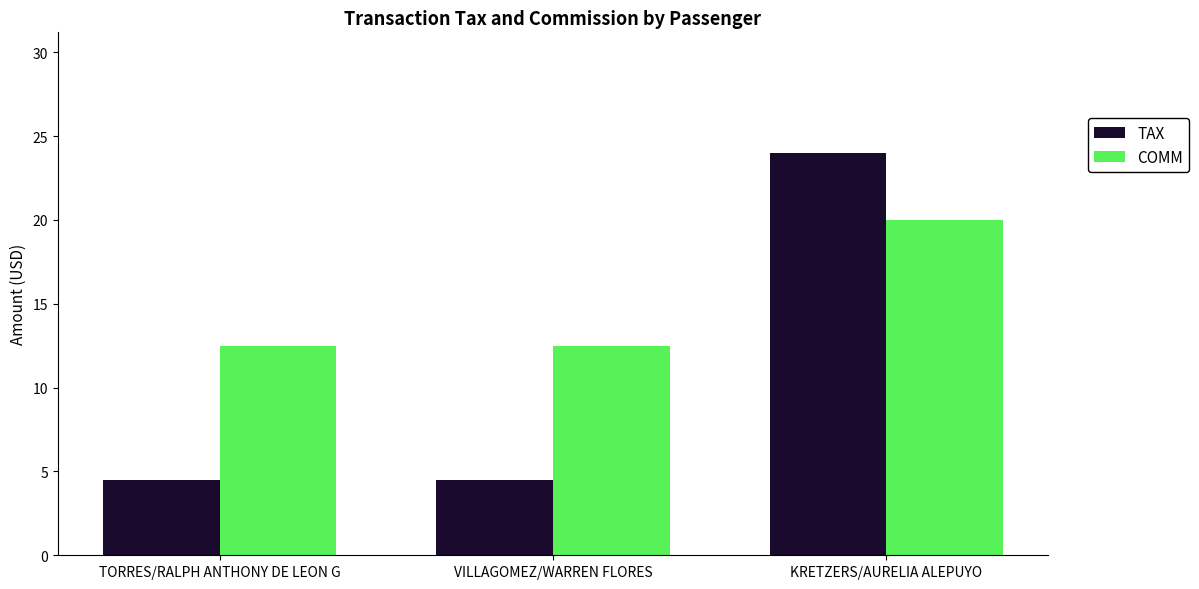

What is the value of the TAX bar at the 2nd from the left?

4.5